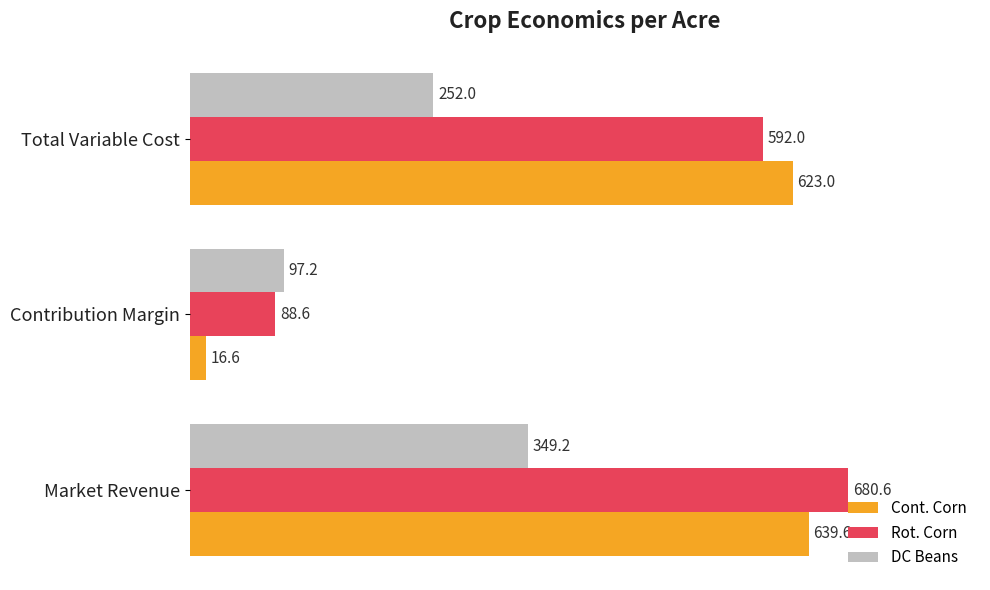

Is the value of Rot. Corn at Contribution Margin greater than the value of DC Beans at Contribution Margin?

No